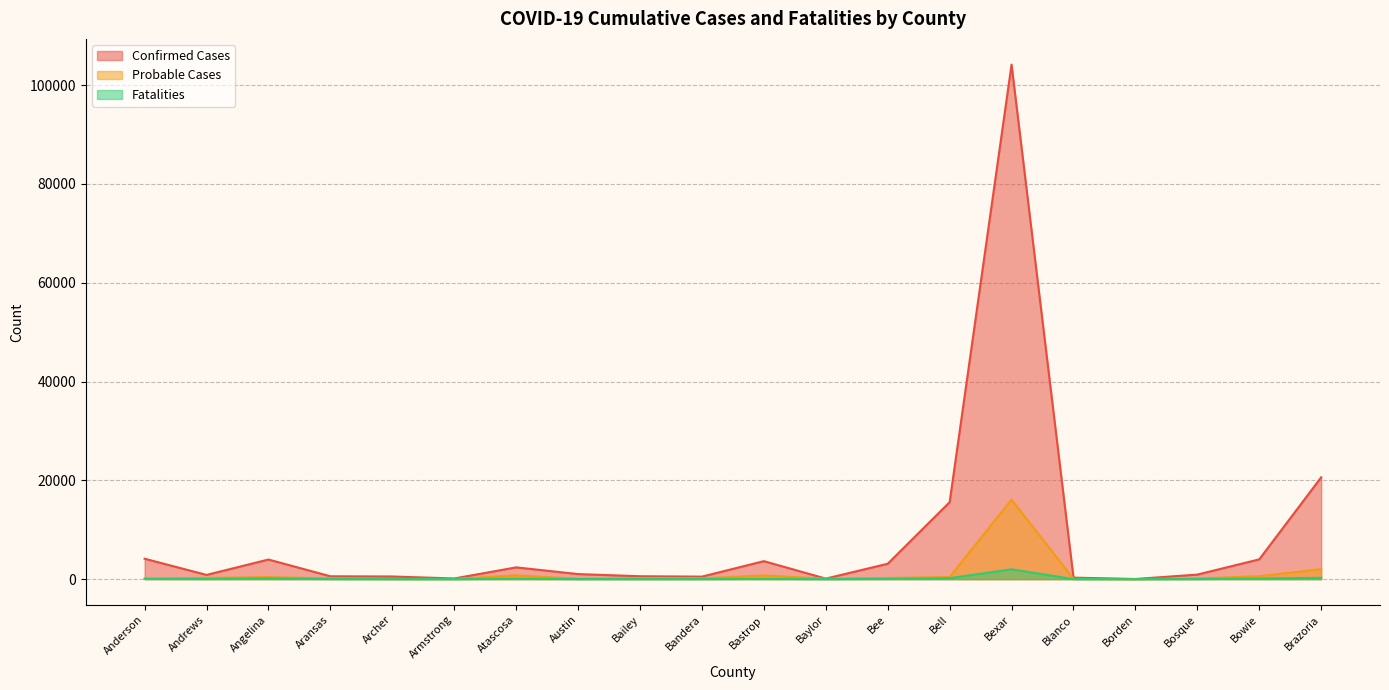

What is the maximum value shown in the chart?

104159